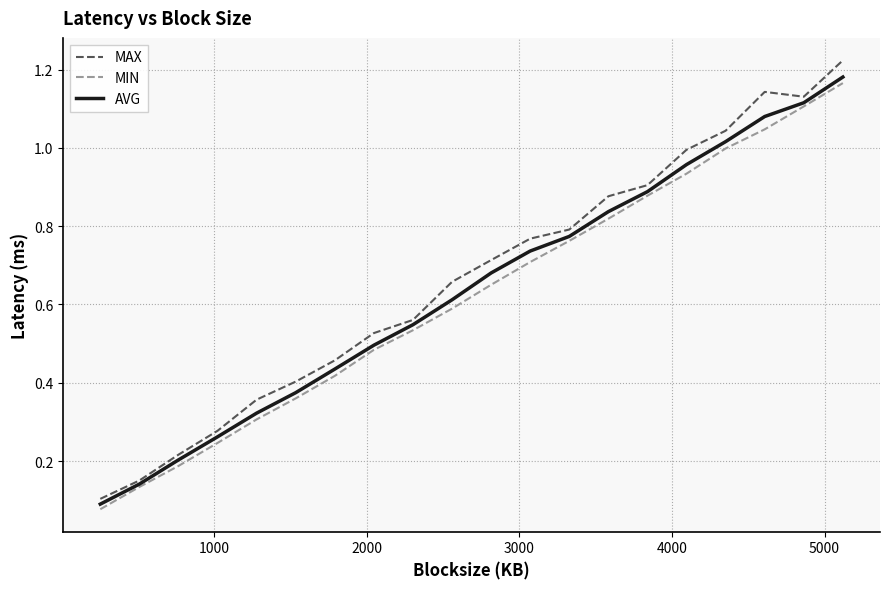

Does the chart have visible grid lines?

Yes